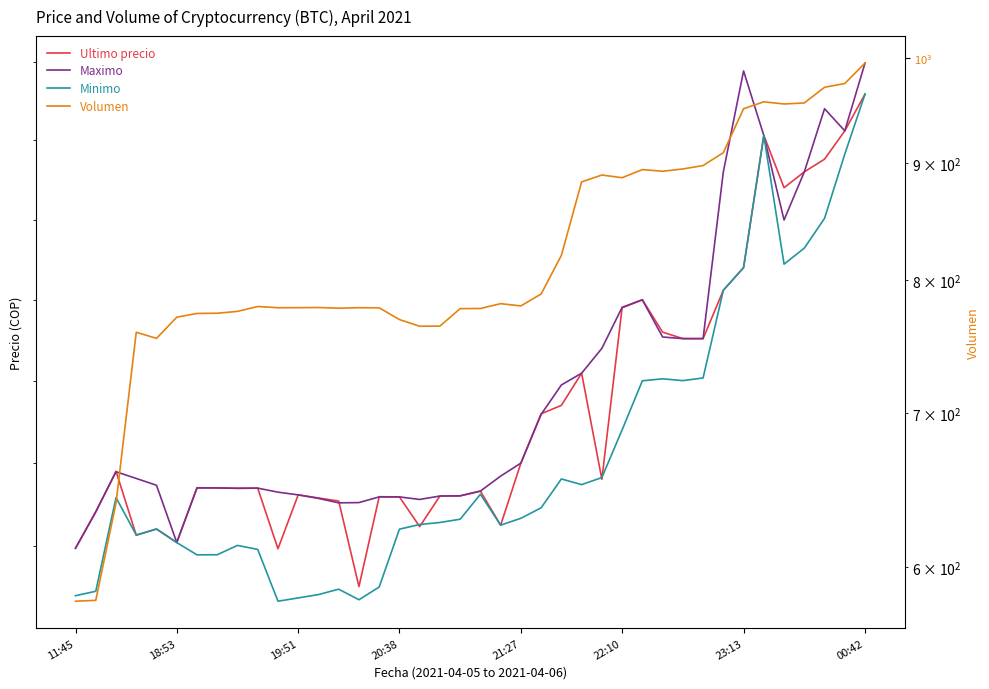

True or false: Minimo and Ultimo precio intersect in this chart.

True